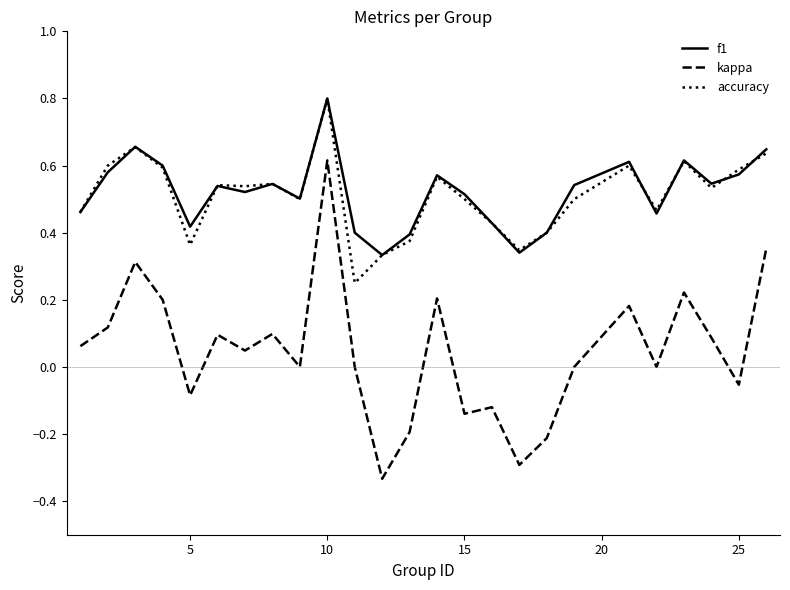

Which series has the widest spread of values?

kappa